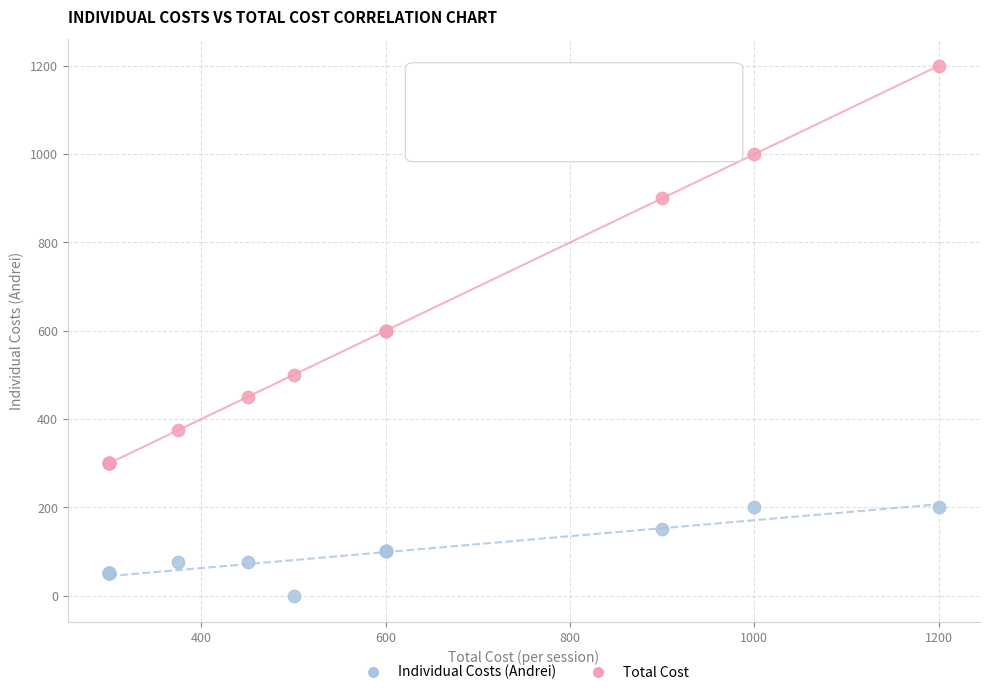

Which series contains the highest Y value?

Total Cost